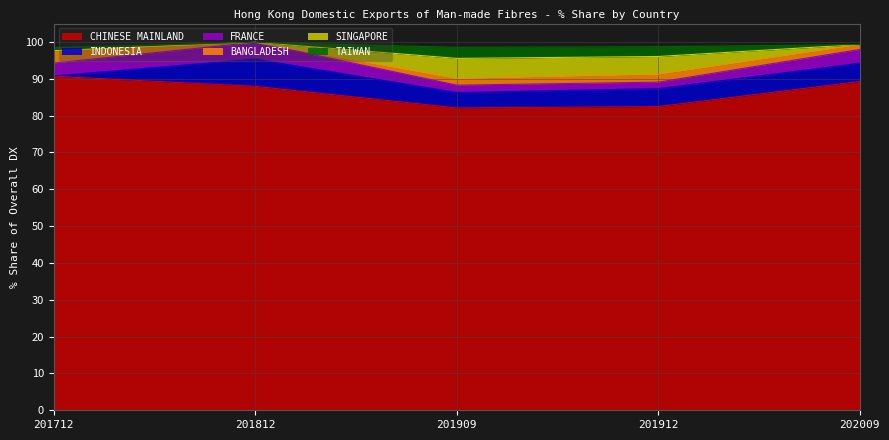

Does the chart display data point markers on the line(s)?

No